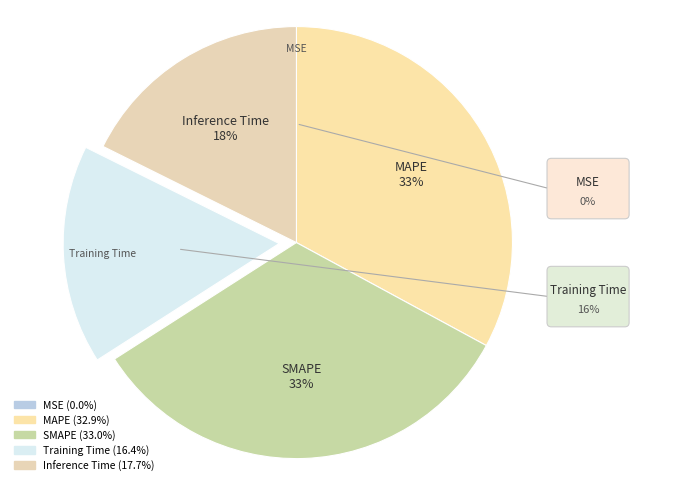

To the nearest percent, what percentage of the pie is SMAPE?

33%